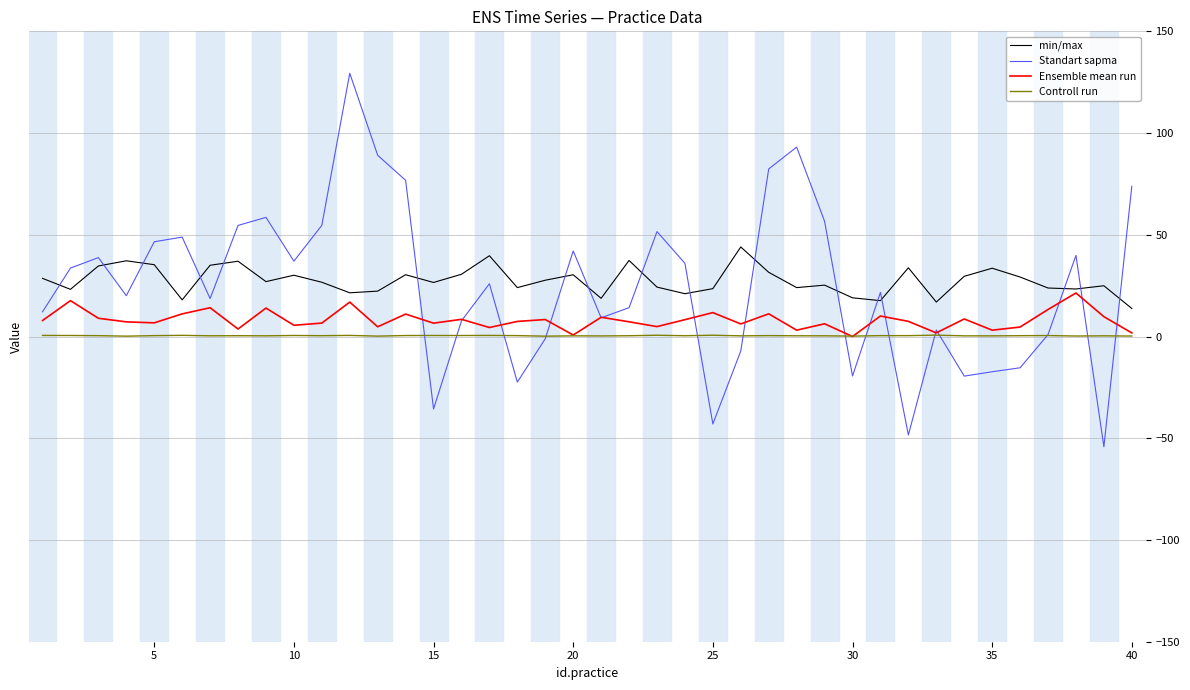

What is the maximum value shown in the chart?

129.4